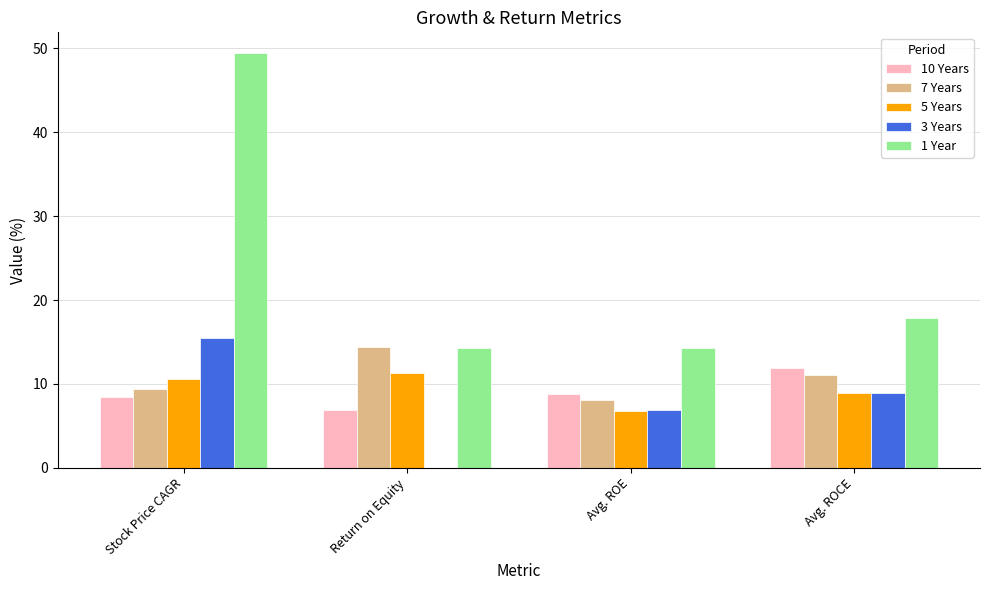

Which series has the largest total across all categories?

1 Year